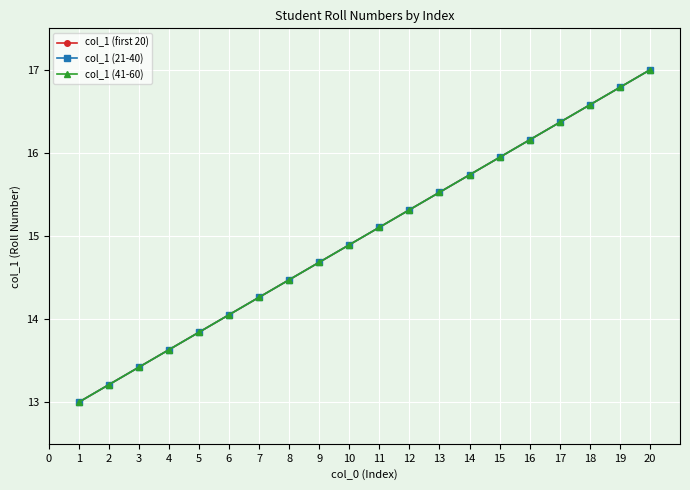

Is this an area chart (filled region under the line)?

No